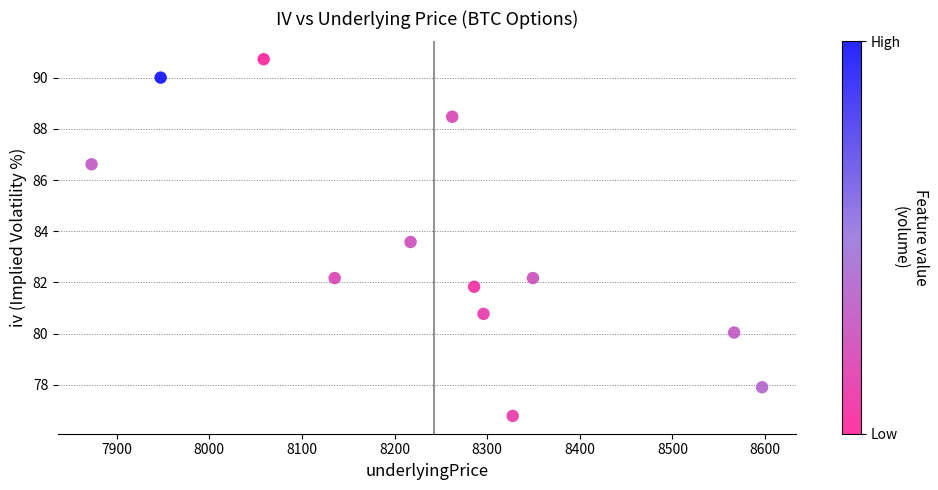

What Y value in the scatter plot is closest to 83?

83.6